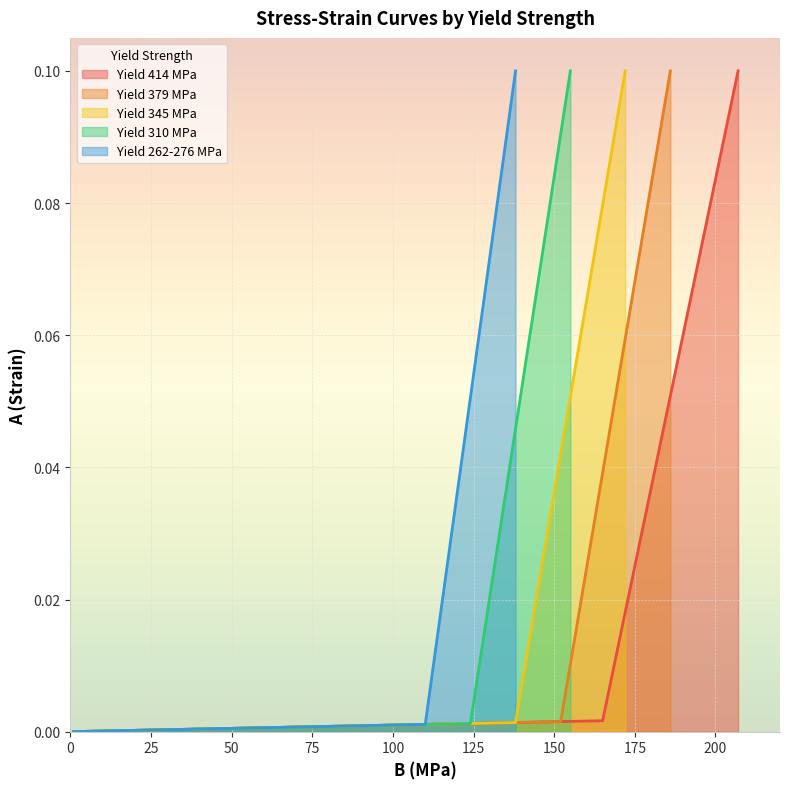

Reading left to right, list all the values displayed in this chart.

414: 0.0	0.0	0.0	0.0	0.1
379: 0.0	0.0	0.0	0.0	0.1
345: 0.0	0.0	0.0	0.0	0.1
310: 0.0	0.0	0.0	0.0	0.1
262-276: 0.0	0.0	0.0	0.0	0.1